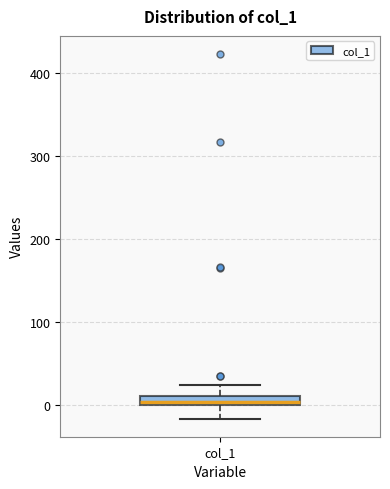

Where does the lower whisker of the box for col_1 end on the y-axis? The values are not printed on the chart, so give them approximately, as read against the axis.

-20